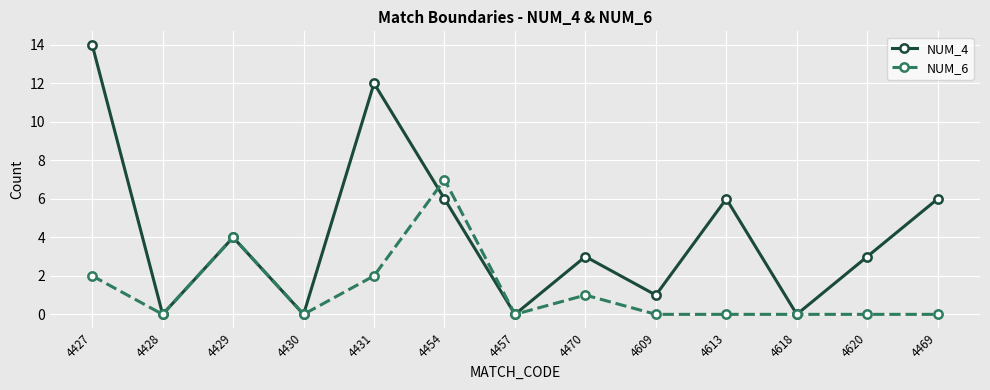

What is the difference between the NUM_6 values at 4431 and 4620?

2